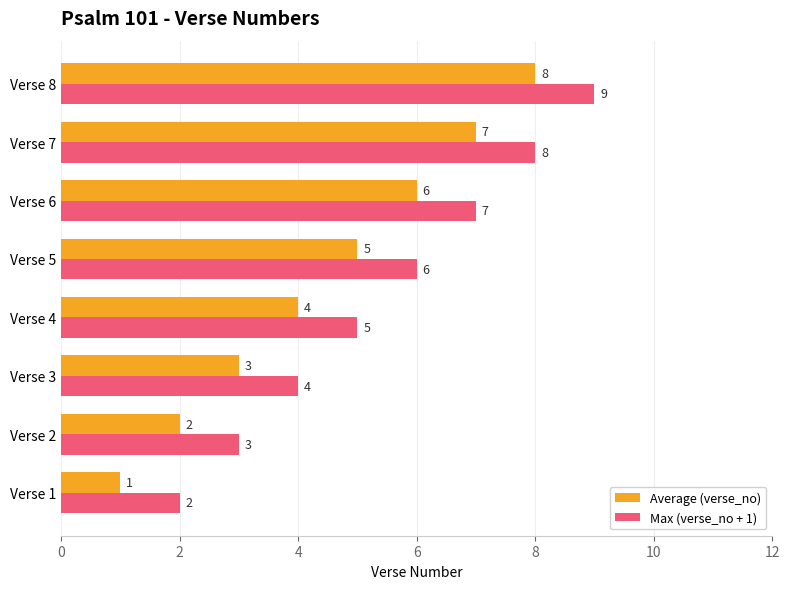

What is the average value of the Max (verse_no + 1) series?

6